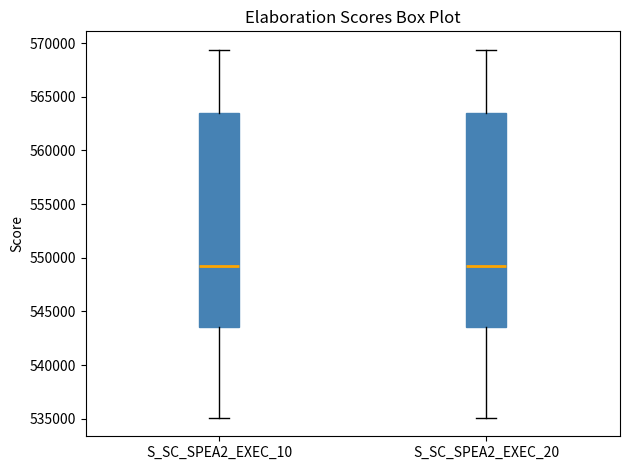

Reading left to right, transcribe this box plot: for each box, give where its median line is, the range the box spans, and where its two whiskers end, as read against the y-axis. The values are not printed on the chart, so give them approximately, as read against the axis.

S_SC_SPEA2_EXEC_10: median 549500, box 543500 to 563500, whiskers 535000 to 569500
S_SC_SPEA2_EXEC_20: median 549500, box 543500 to 563500, whiskers 535000 to 569500